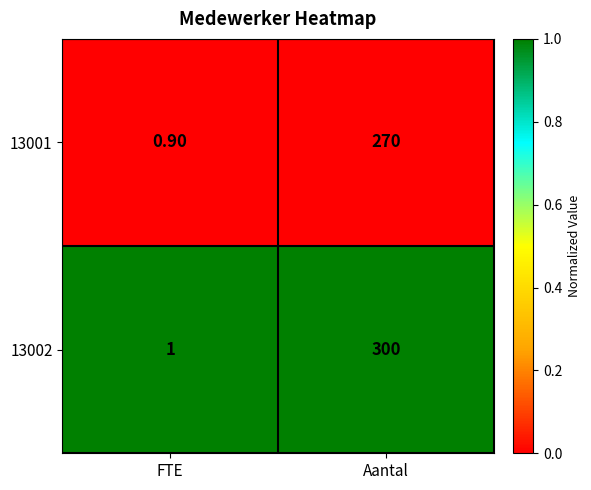

At which category is the sum across all series the highest?

Aantal